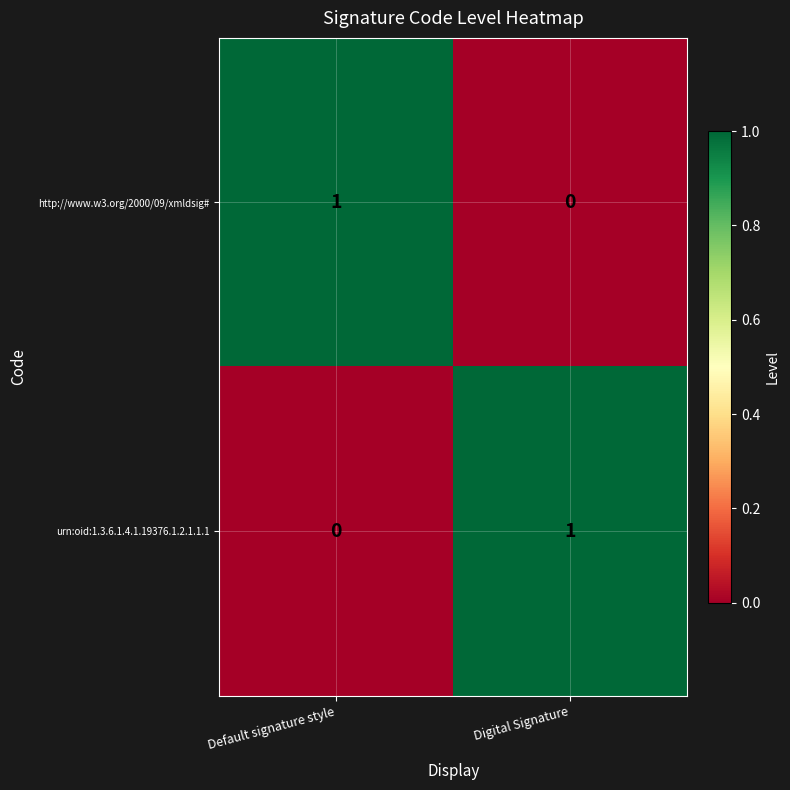

Where is http://www.w3.org/2000/09/xmldsig# nearest to the value 0?

Digital Signature